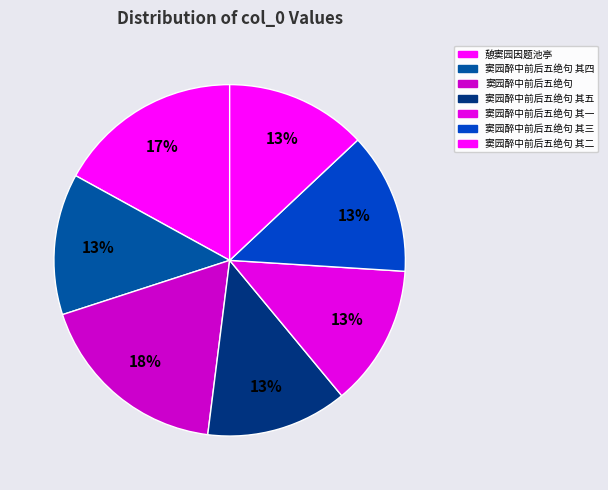

Which category has the biggest portion of the pie?

窦园醉中前后五绝句